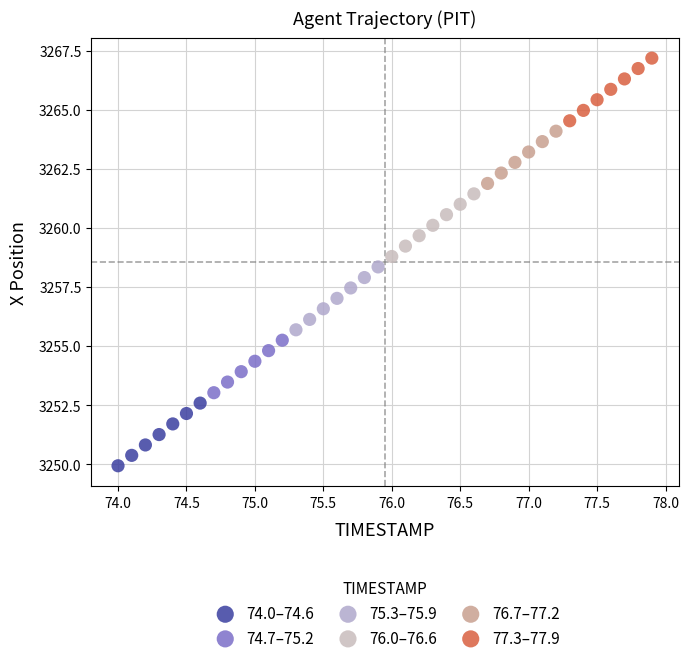

Which series has the widest spread of Y values?

75.3–75.9